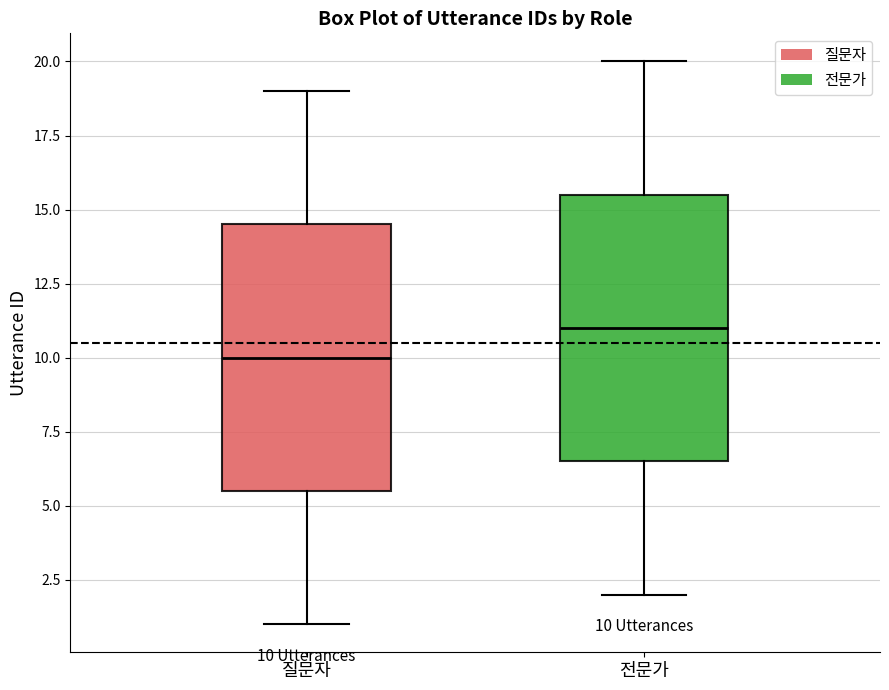

Which box has the highest median line?

전문가